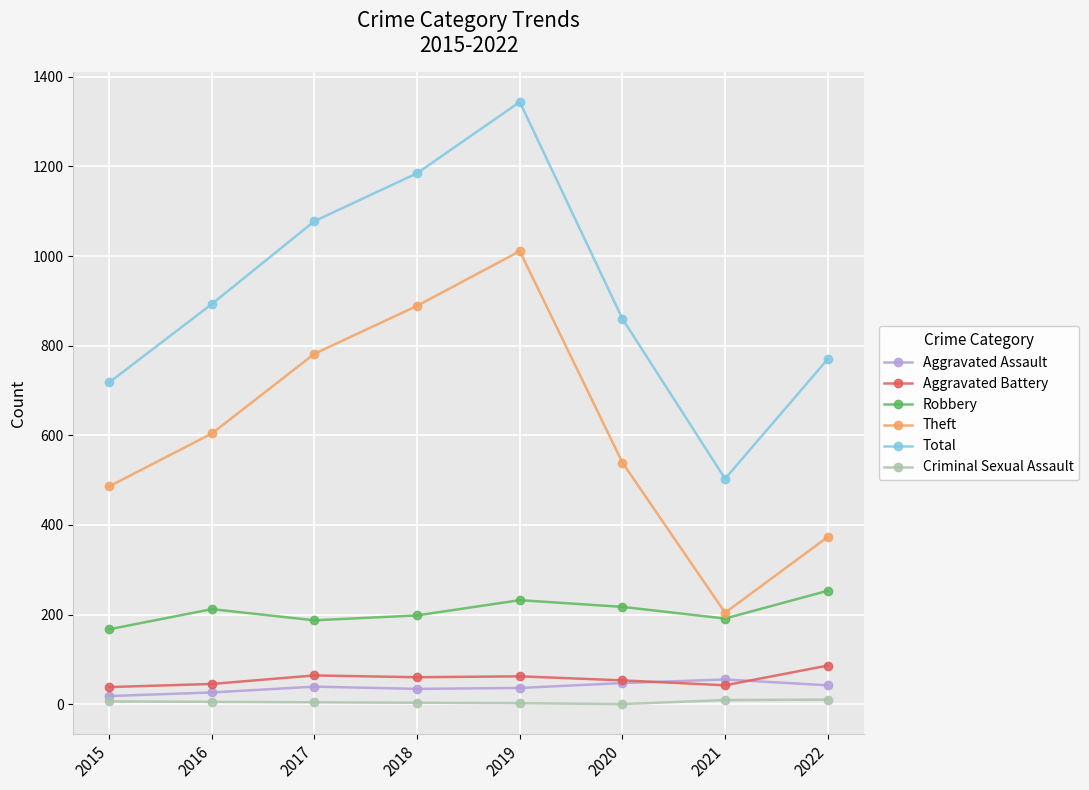

Does the chart have visible grid lines?

Yes